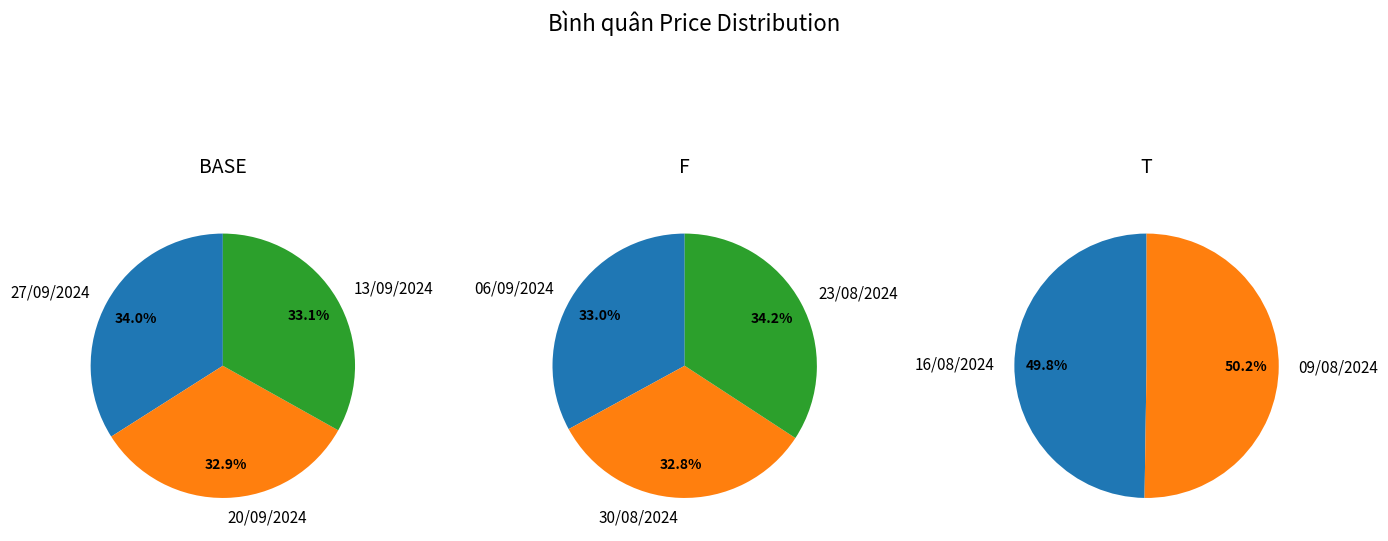

The 30/08/2024 slice represents 6% of the pie. True or false?

False